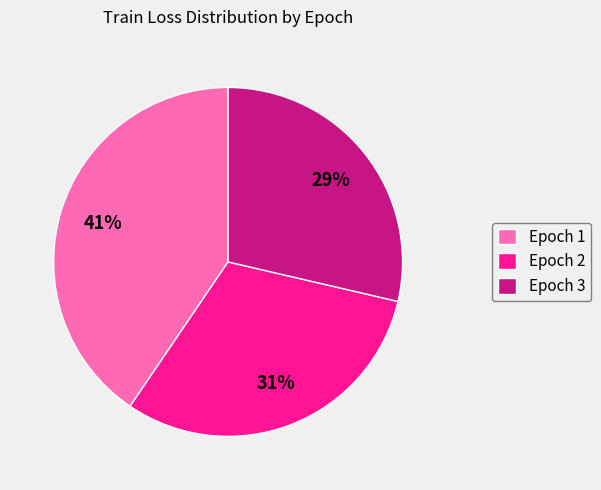

Which category has the smallest portion of the pie?

Epoch 3